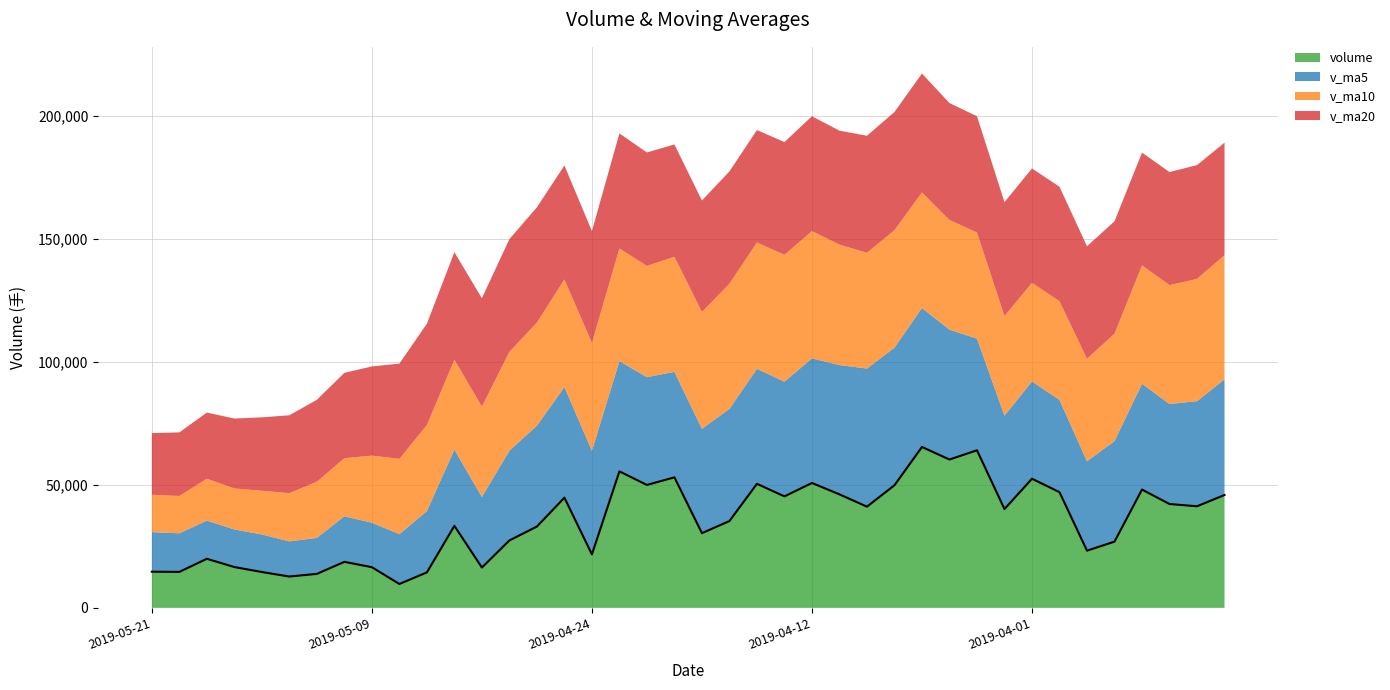

Is the value of v_ma10 at 2019-04-24 greater than the value of v_ma5 at 2019-04-25?

No